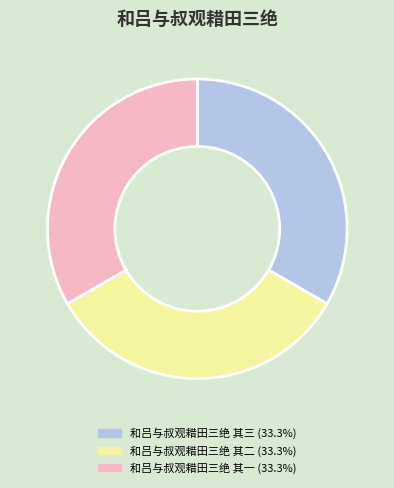

True or false: 和吕与叔观耤田三绝 其一 accounts for 33% of the total.

True